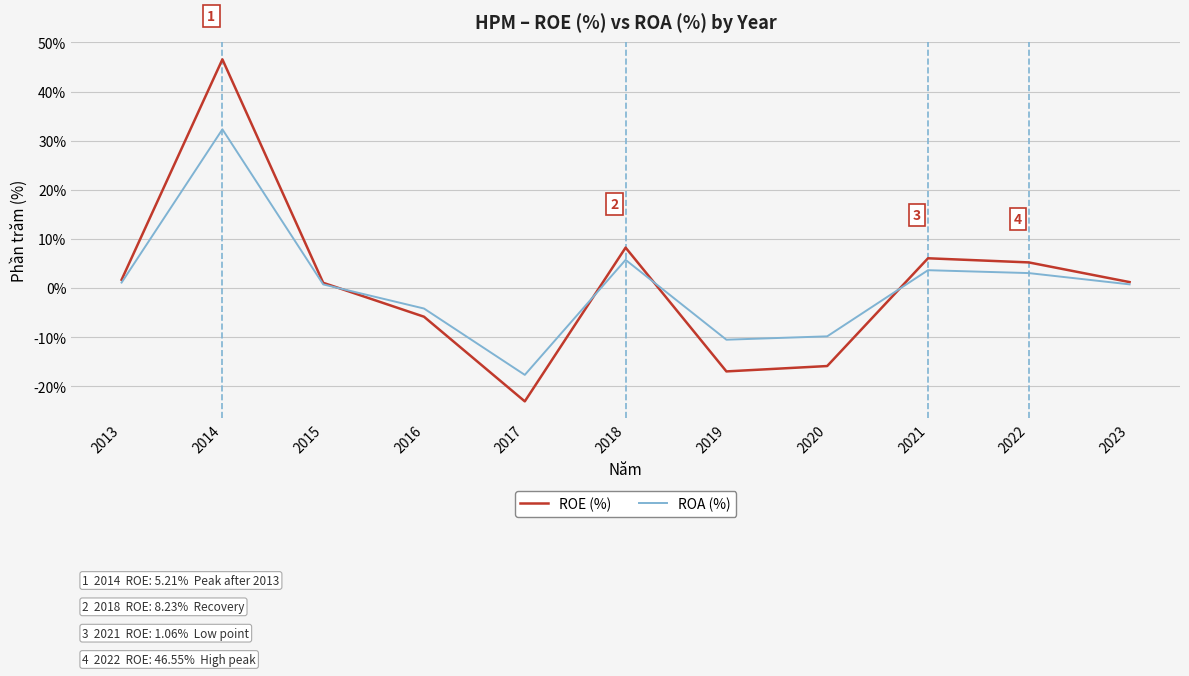

How many interior local valleys does the ROA (%) series have?

2